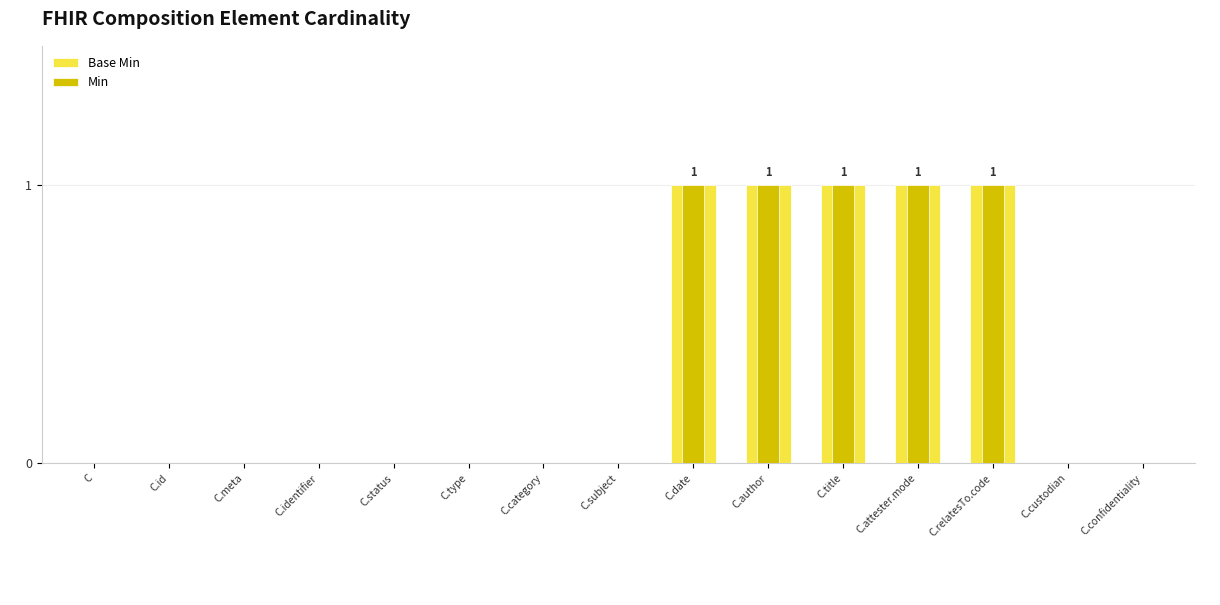

Where is Base Min nearest to the value 0?

C